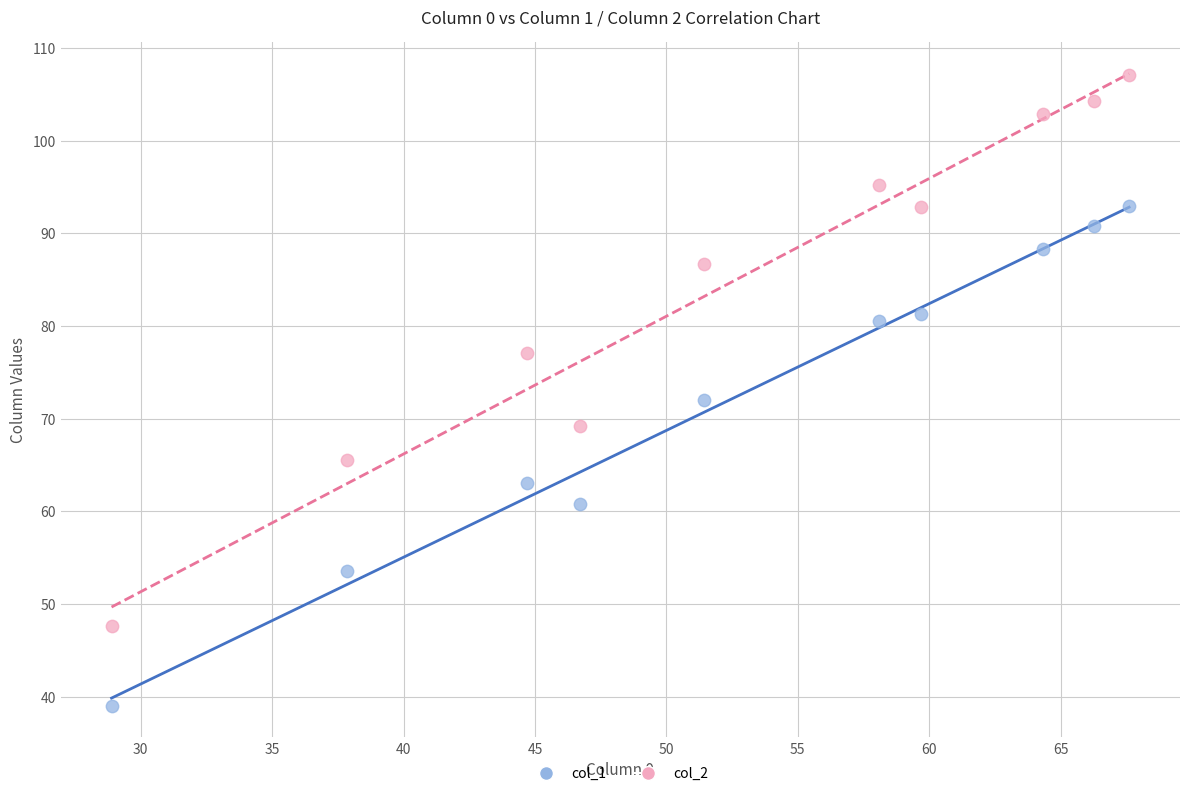

Across all series, what Y value is closest to 73?

72.0